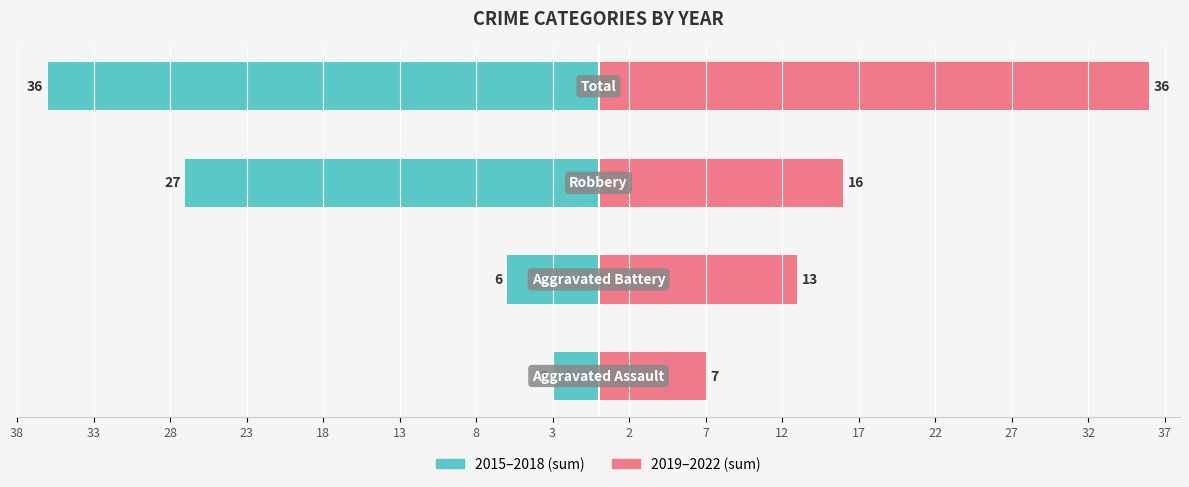

Which series has the widest spread of values?

2015–2018 (sum)